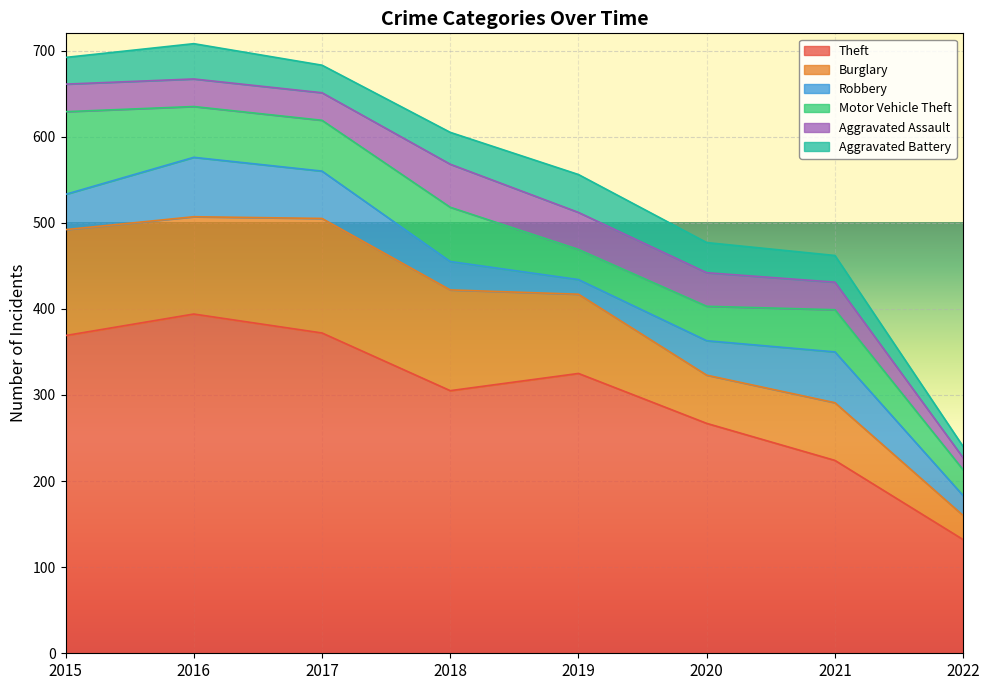

Which has a higher value, 2021 or 2019?

2019